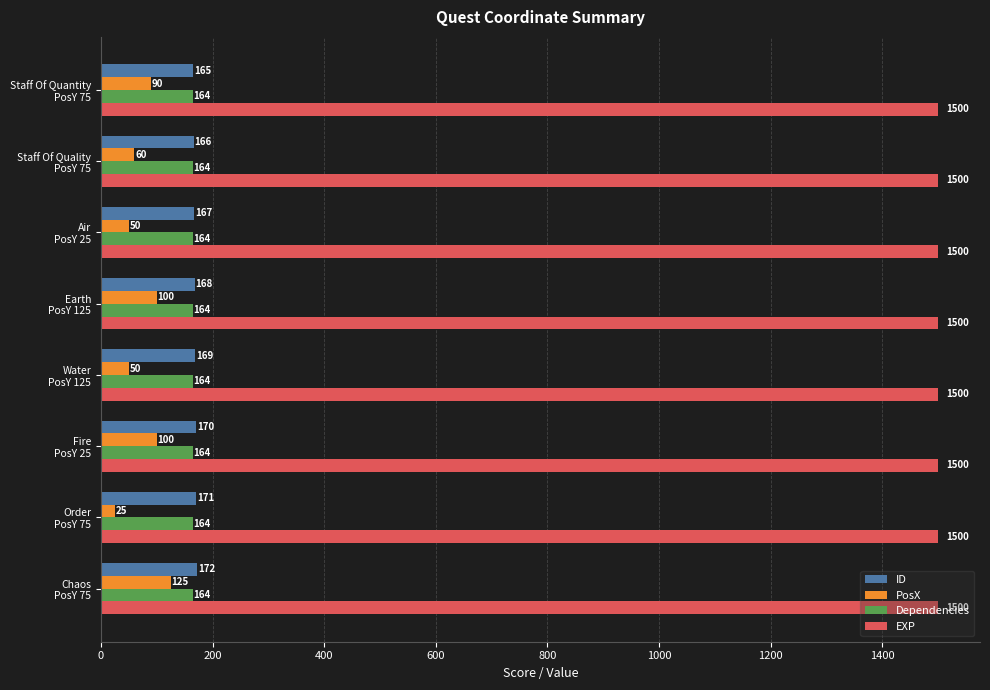

Rank the series by their maximum value, from lowest to highest.

PosX, Dependencies, ID, EXP